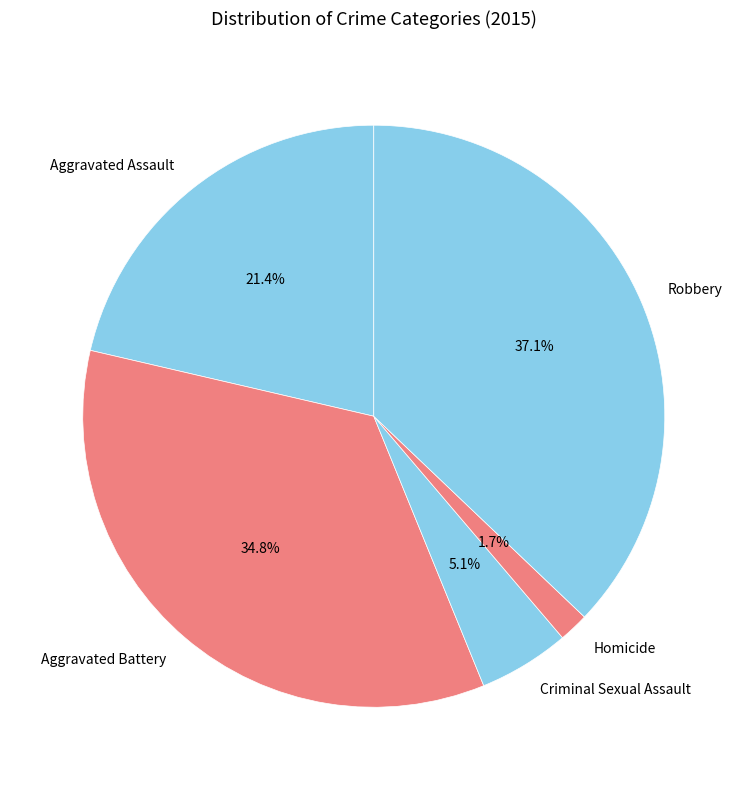

Rank the categories by value from highest to lowest.

Robbery, Aggravated Battery, Aggravated Assault, Criminal Sexual Assault, Homicide